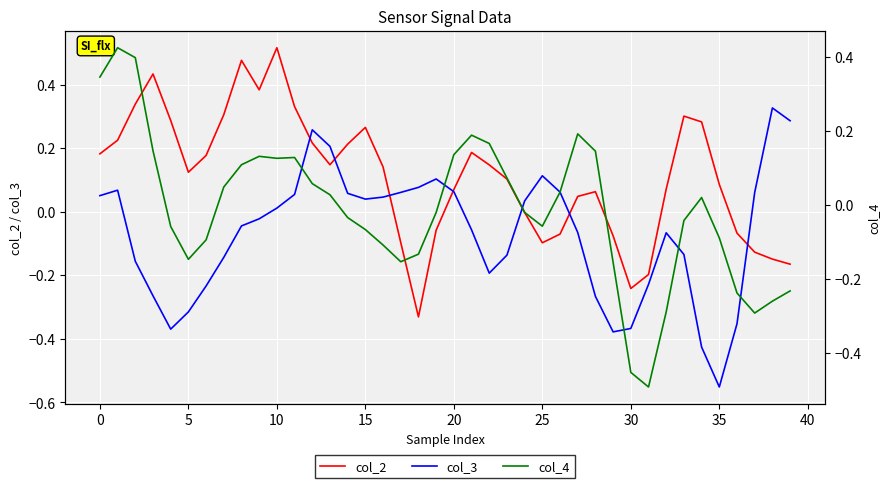

How many negative values does the col_3 series have?

21